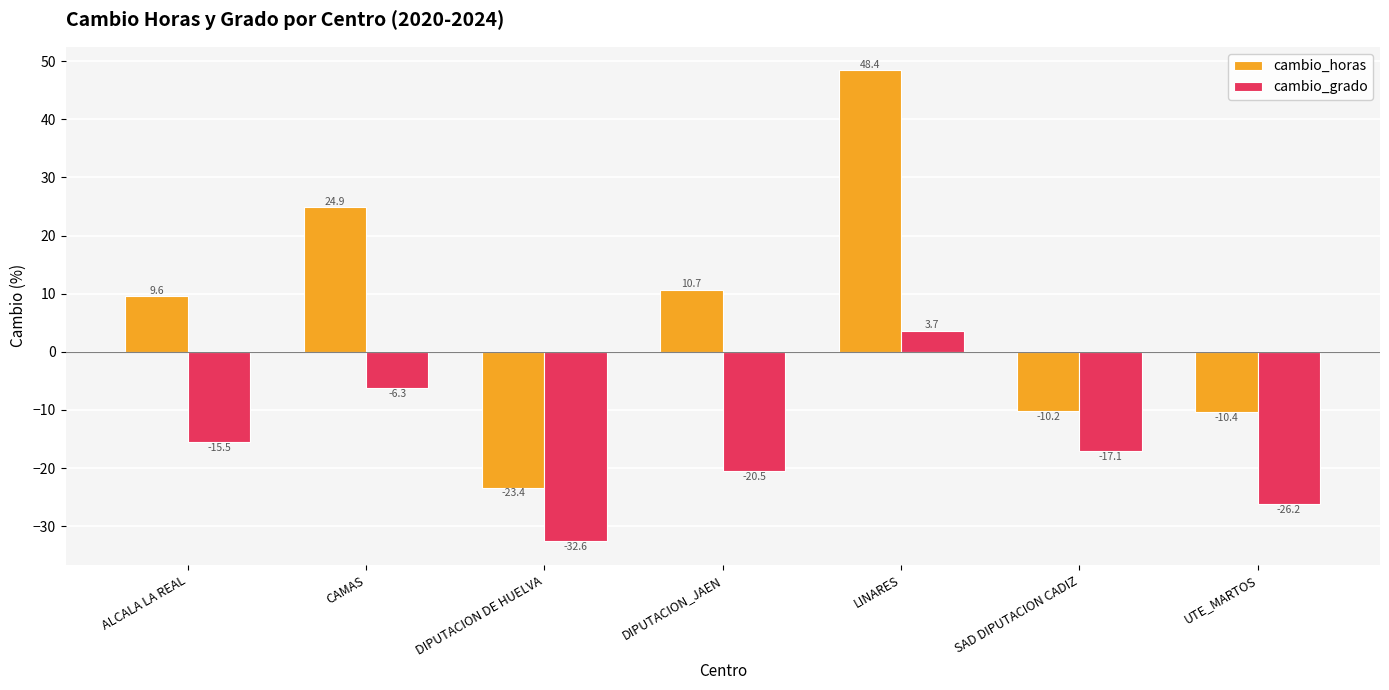

How many bars are there in each group?

2